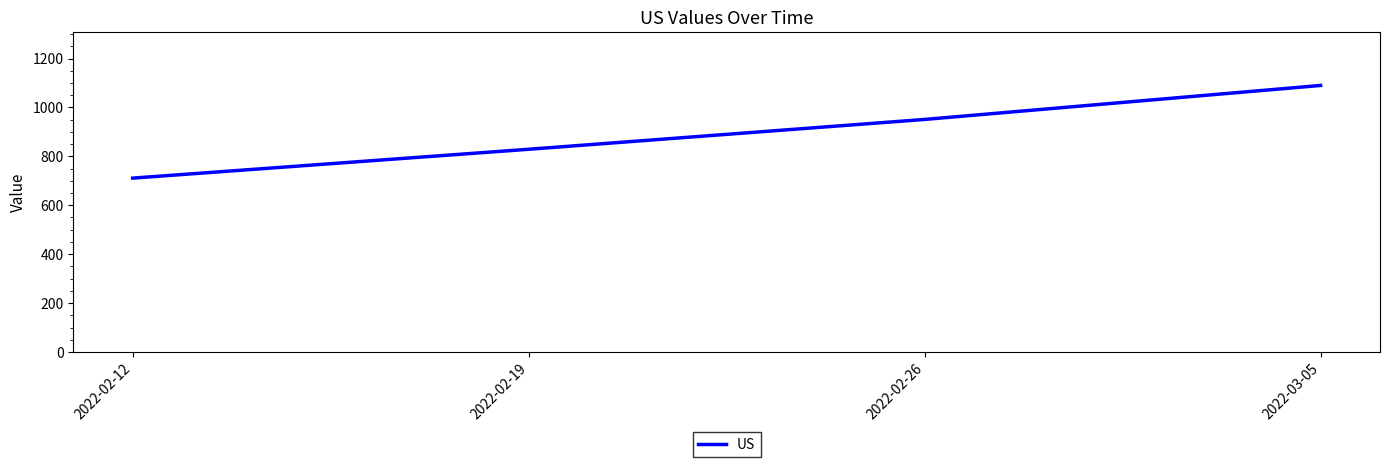

Approximately how many times larger is the value at 2022-03-05 compared to 2022-02-26?

1.1